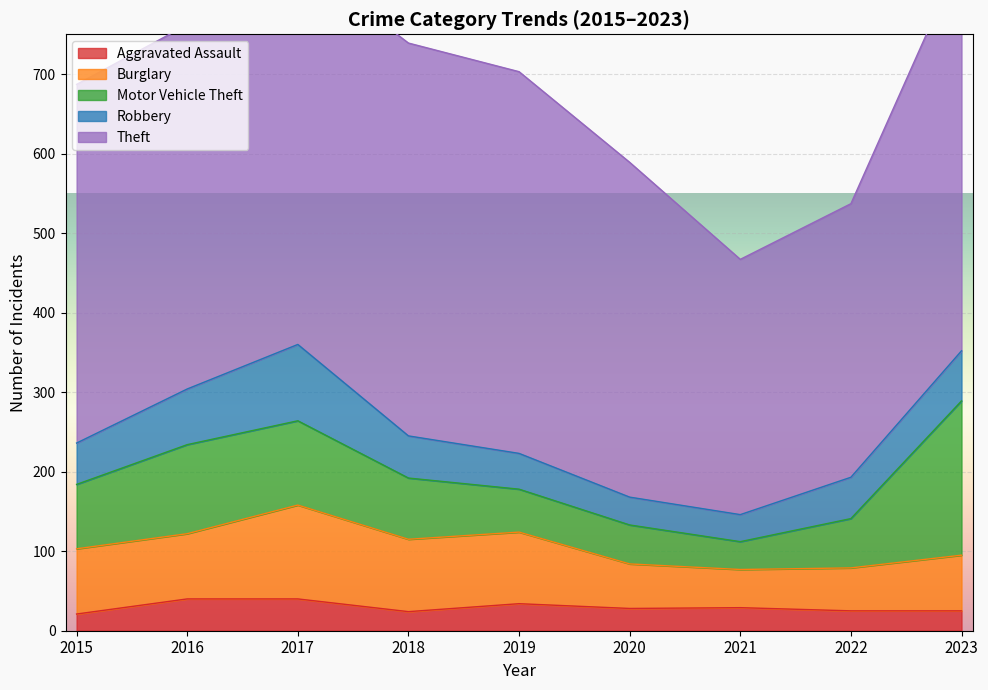

Does the chart display data point markers on the line(s)?

No